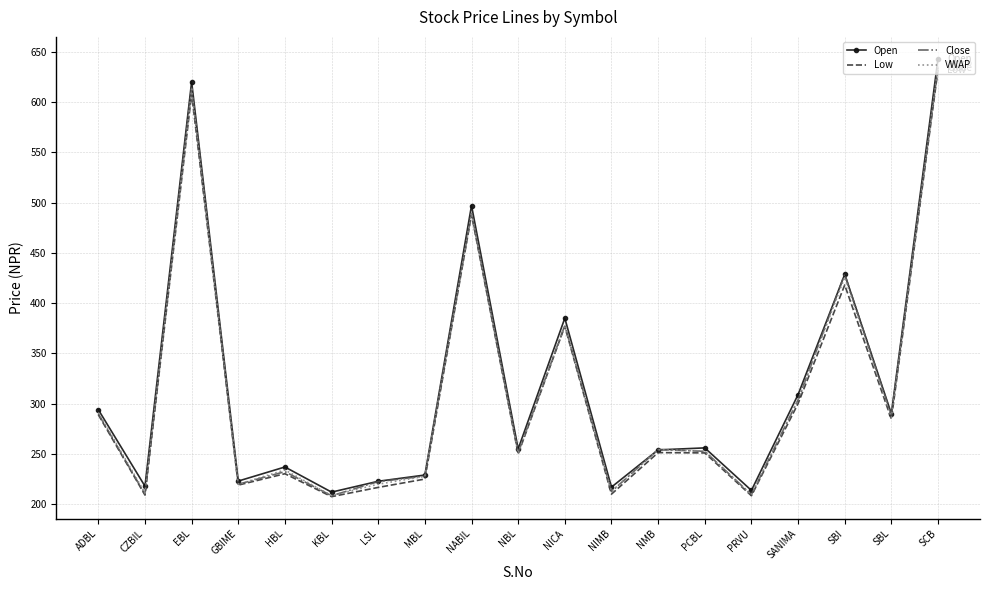

What position from the left is SBI?

17